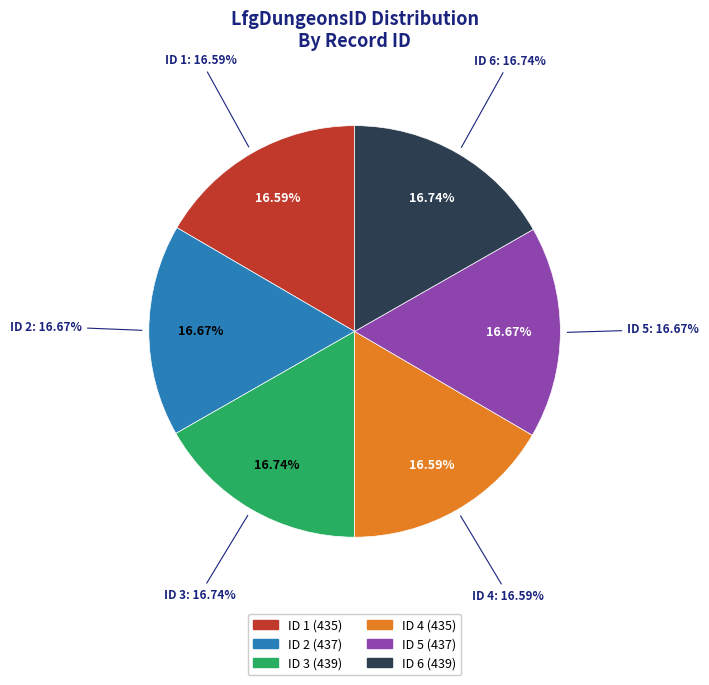

Rank the categories by value from highest to lowest.

3, 6, 2, 5, 1, 4